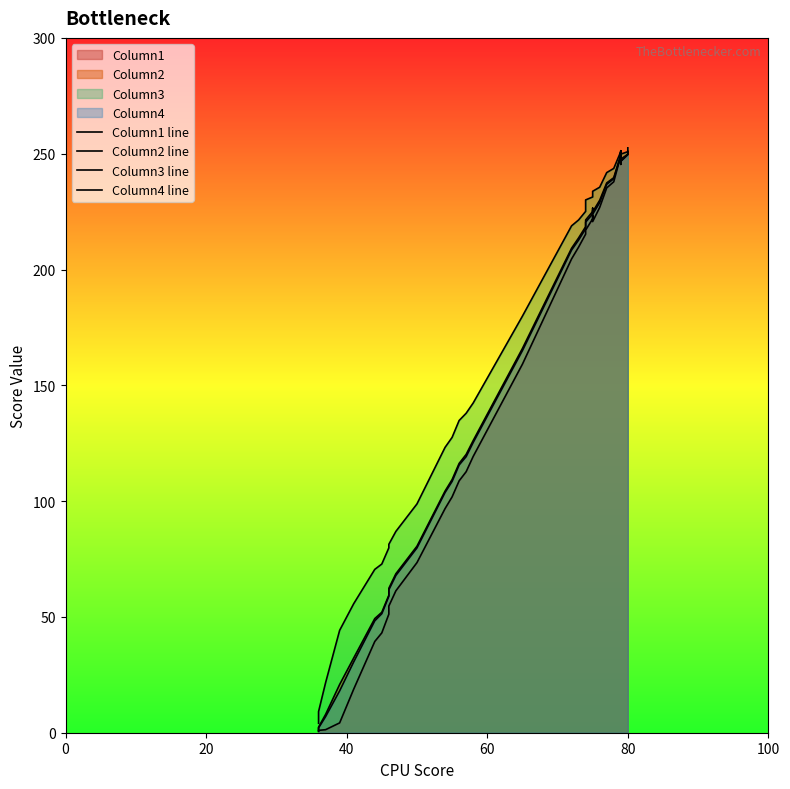

How many lines are shown in the chart?

4